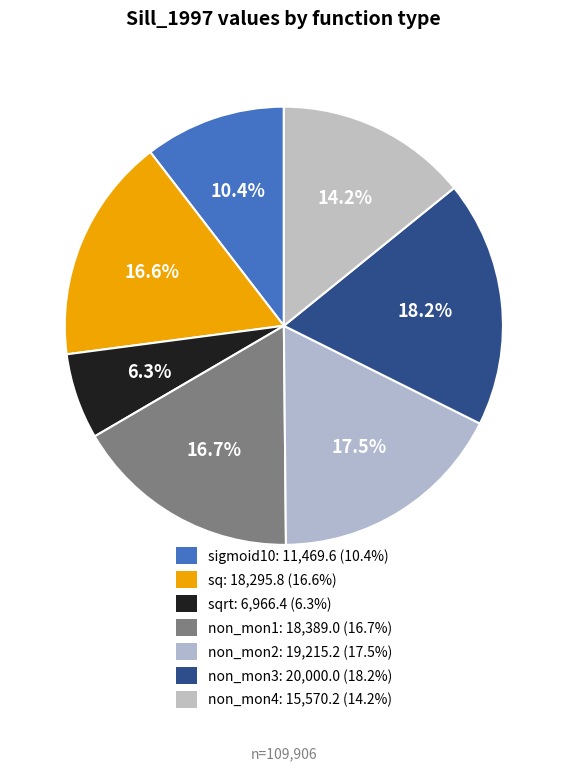

Rank the categories by value from lowest to highest.

sqrt, sigmoid10, non_mon4, sq, non_mon1, non_mon2, non_mon3